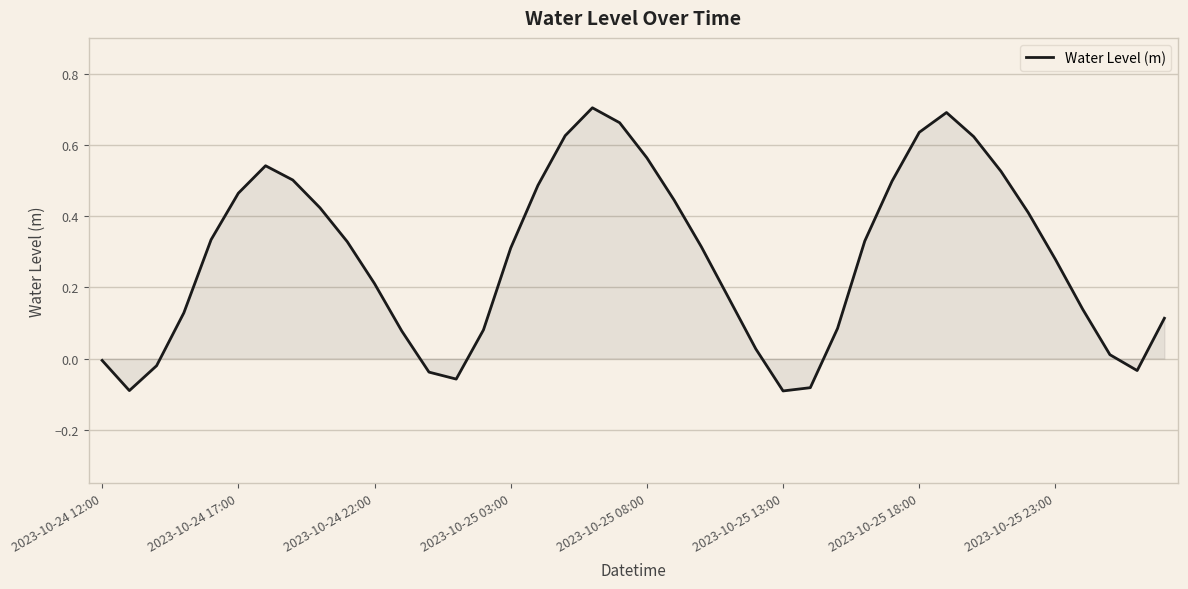

How many values exceed 0?

32